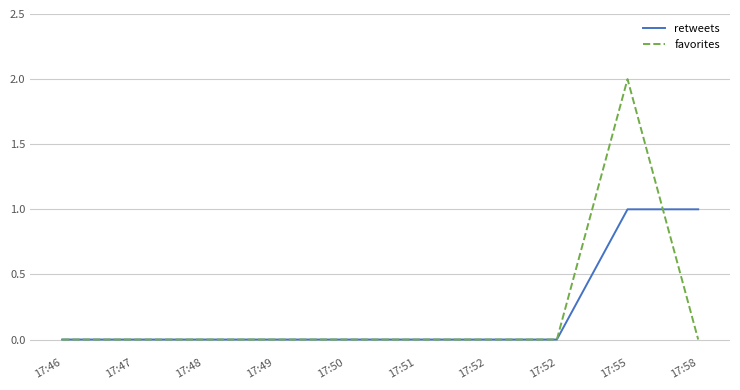

Between 17:47 and 17:55, which is larger?

17:55